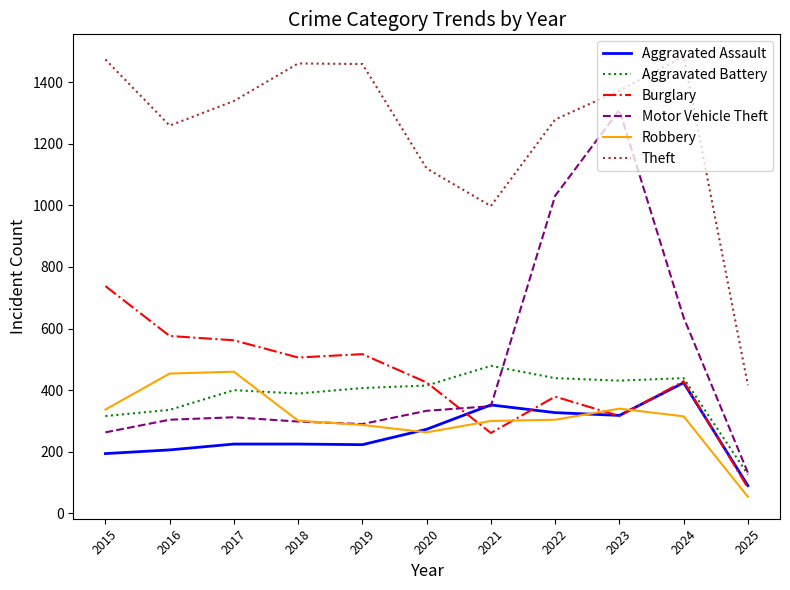

What are all the series names shown in the legend?

Aggravated Assault, Aggravated Battery, Burglary, Motor Vehicle Theft, Robbery, Theft